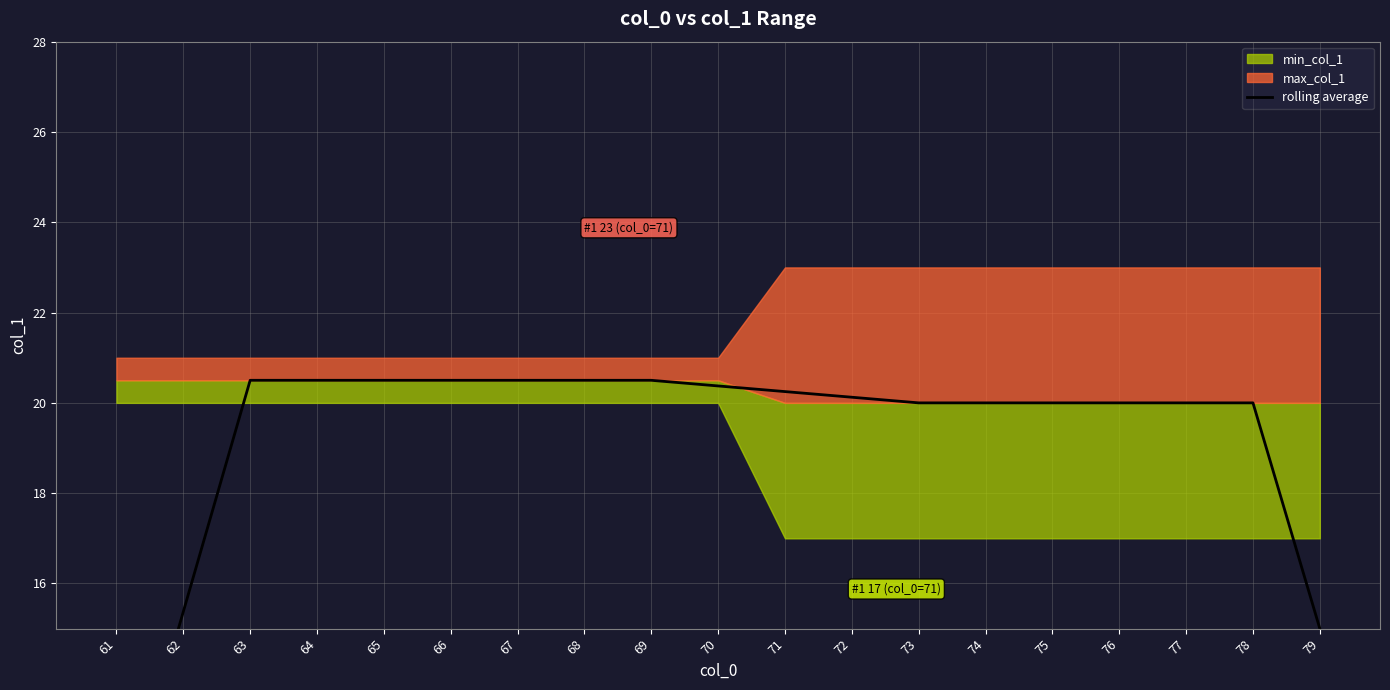

The value at 76 is 20.0. True or false?

True